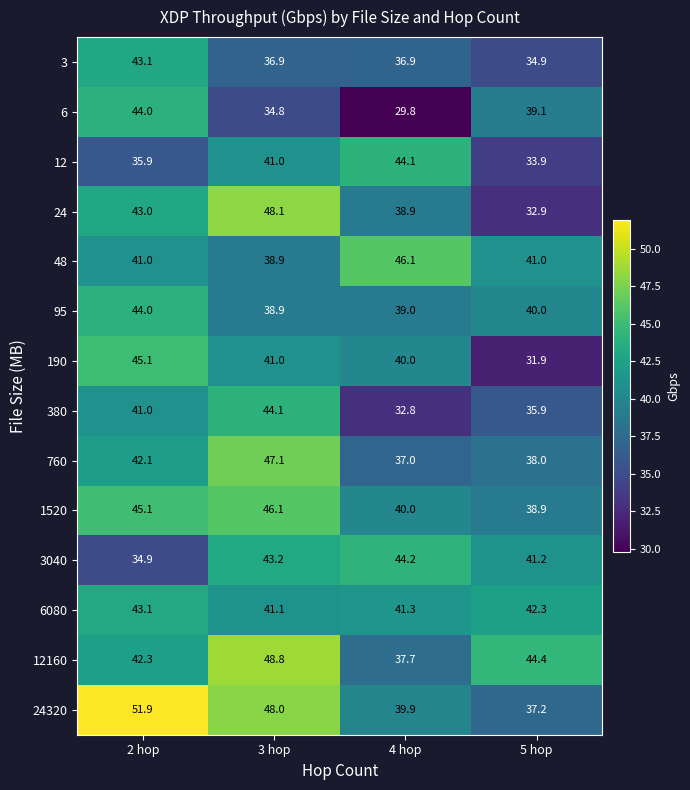

Count the number of data series in this chart.

14